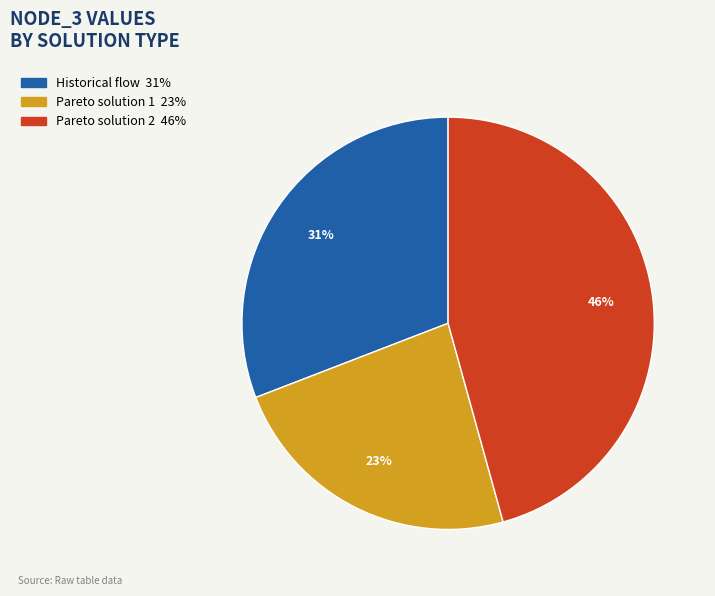

Is the sum of Pareto solution 1 and Historical flow greater than half?

Yes